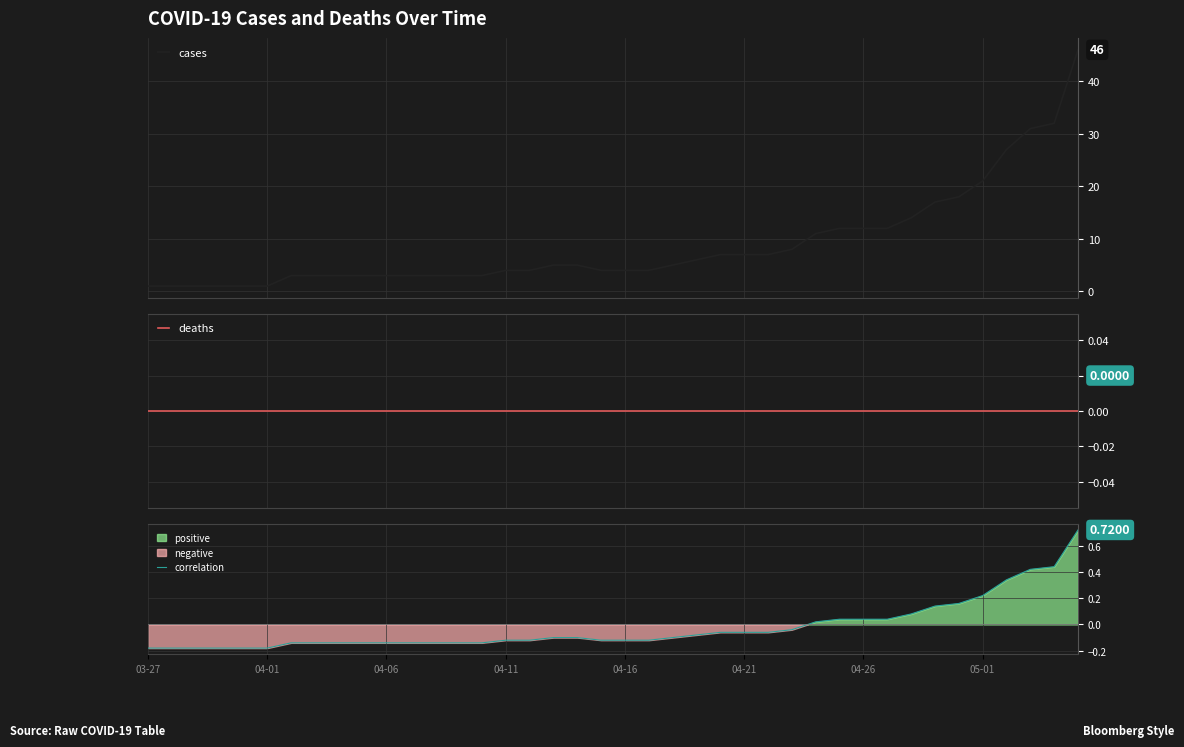

Which series has the largest total across all categories?

cases